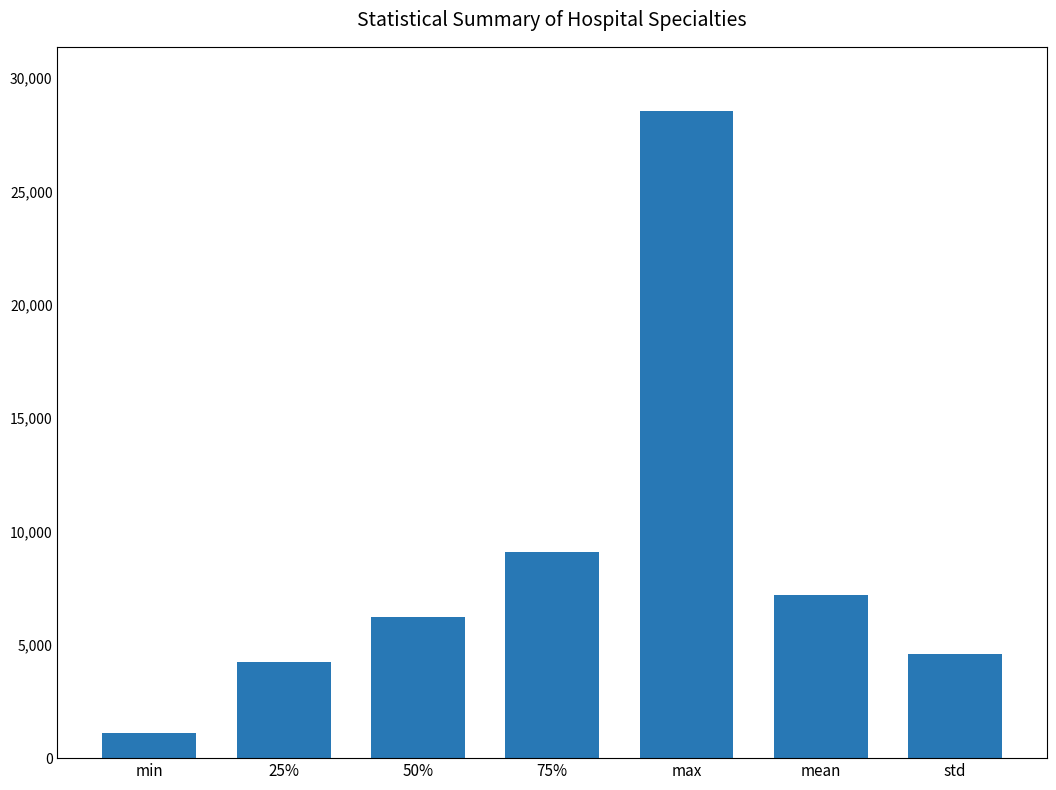

What position from the left is mean?

6